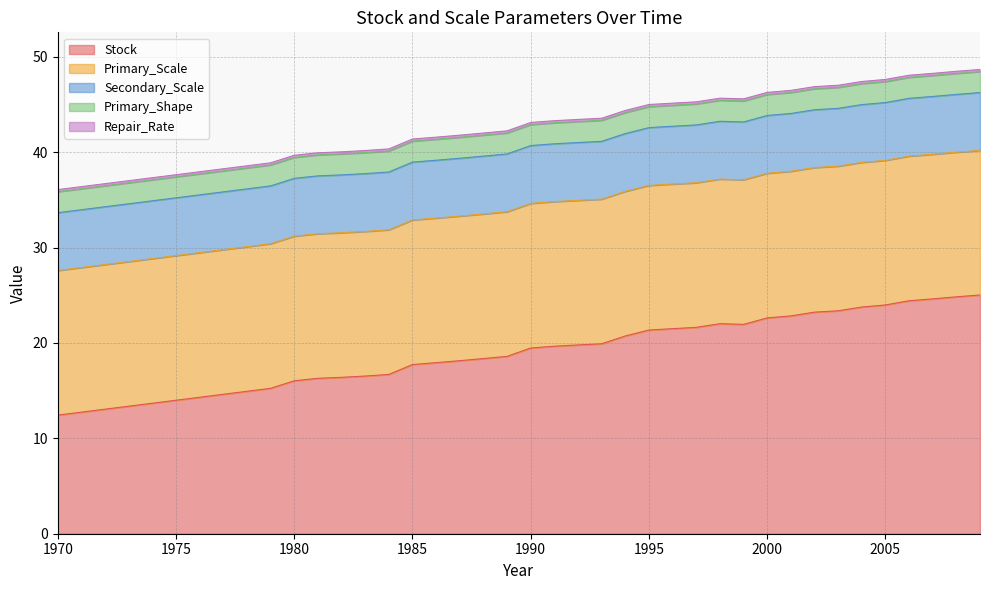

True or false: Primary_Shape has more than 0 interior local peaks.

False